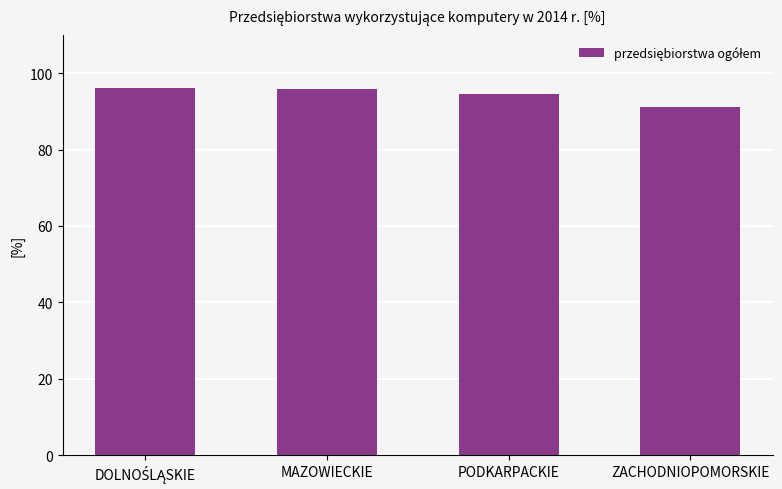

At which category does the chart reach its minimum across all series?

ZACHODNIOPOMORSKIE